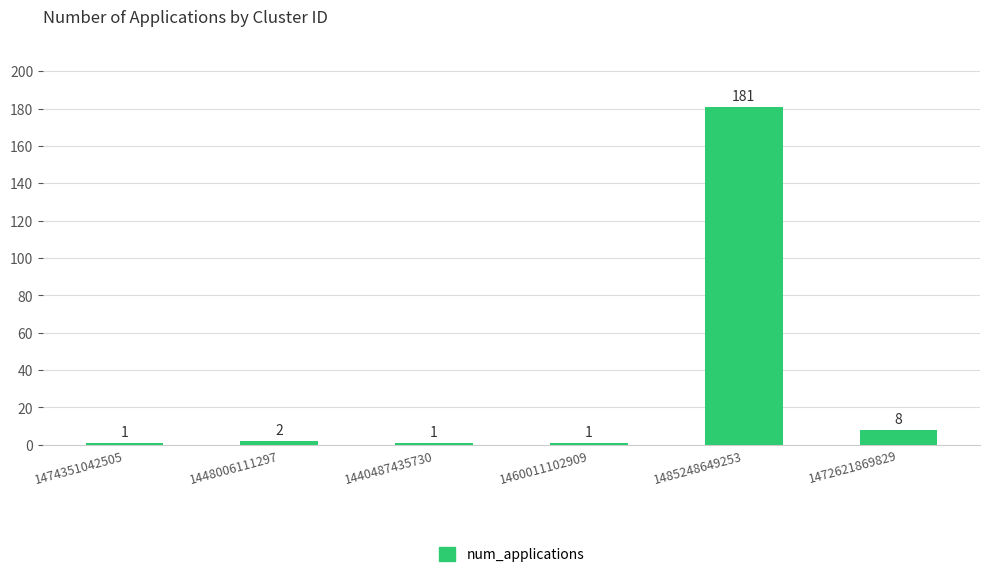

Reading left to right, transcribe all the data shown in this chart.

1	2	1	1	181	8